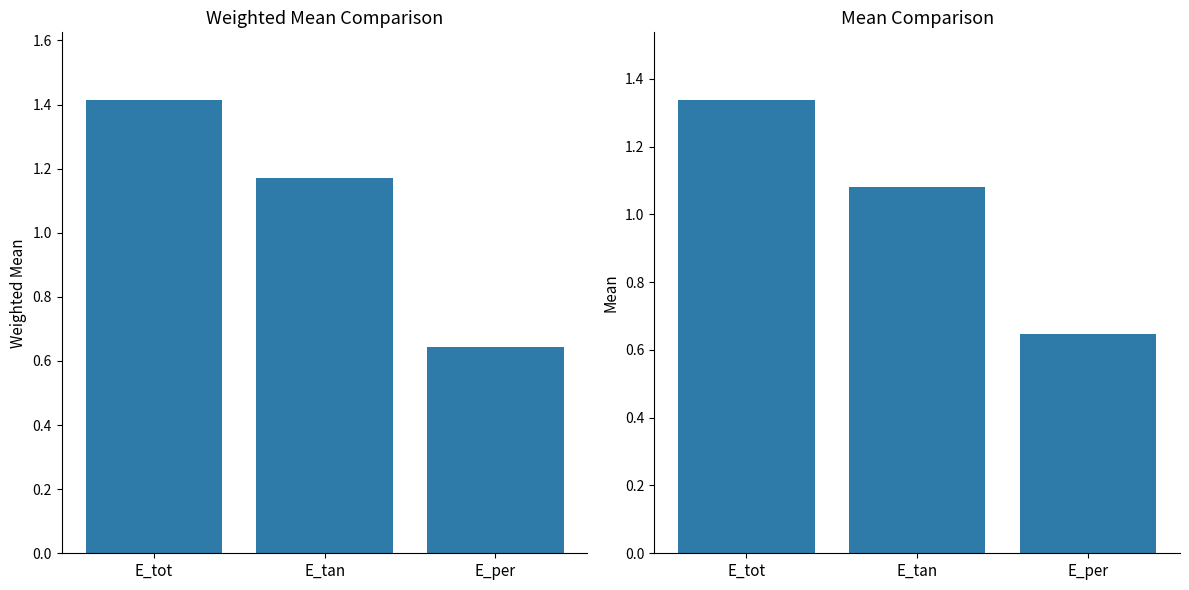

Which series has the largest total across all categories?

weighted_mean